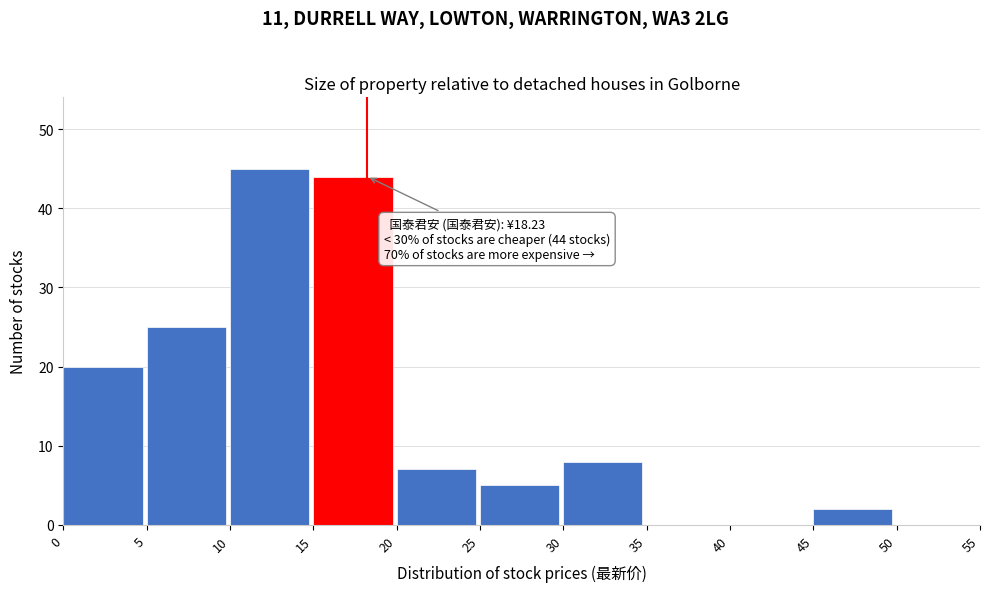

Which range on the x-axis has the tallest bar?

10 to 15